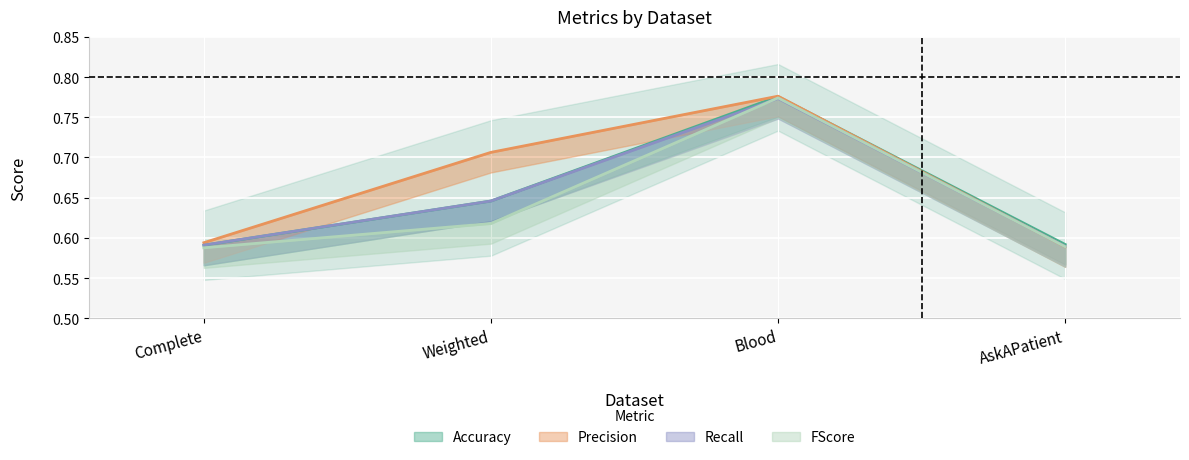

Count the number of data series in this chart.

4